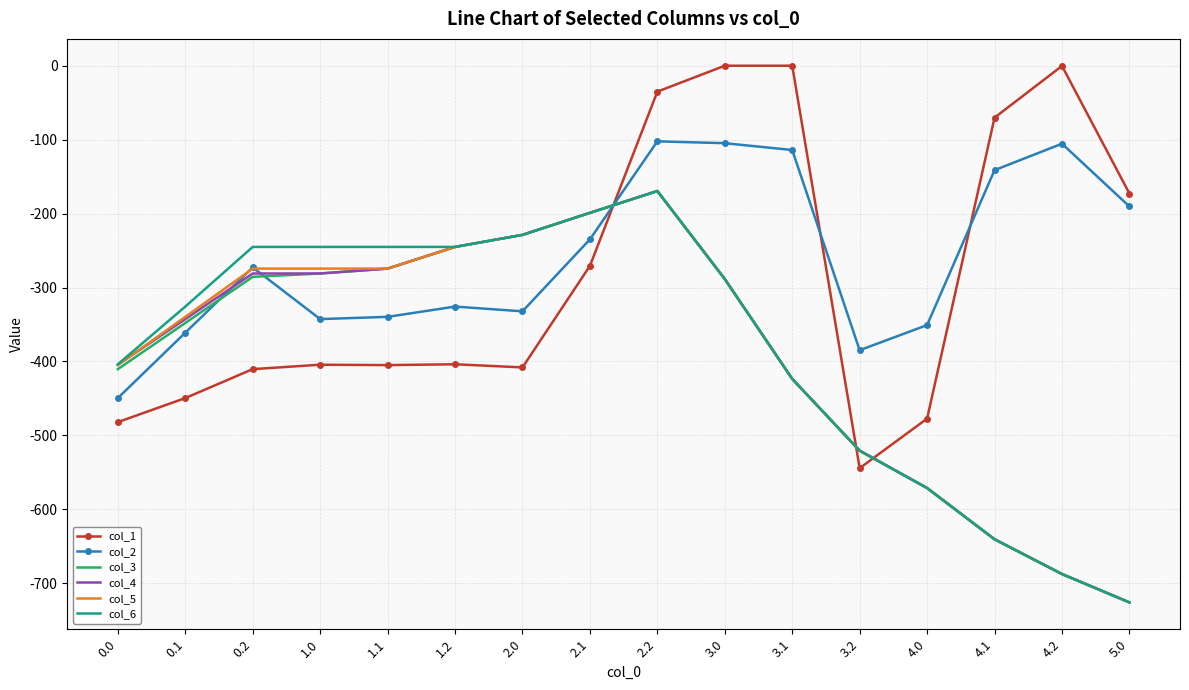

How many intersections are there between col_1 and col_4?

3